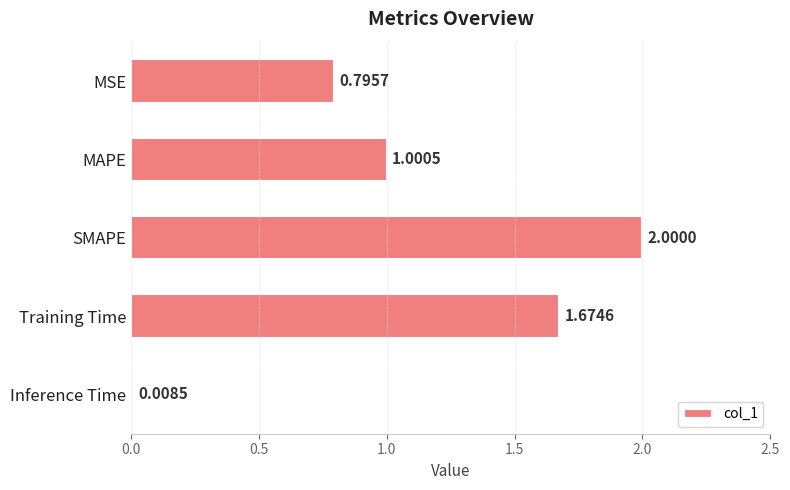

Where is the data nearest to the value 1?

MAPE